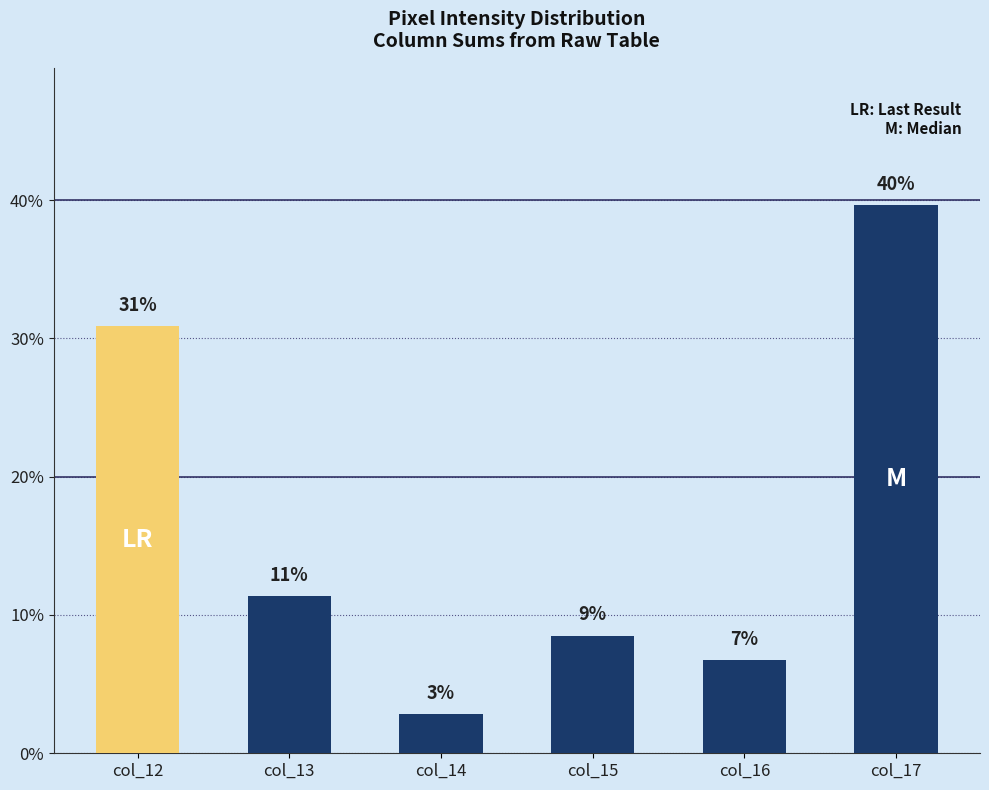

The value at col_15 is 8.5. True or false?

True